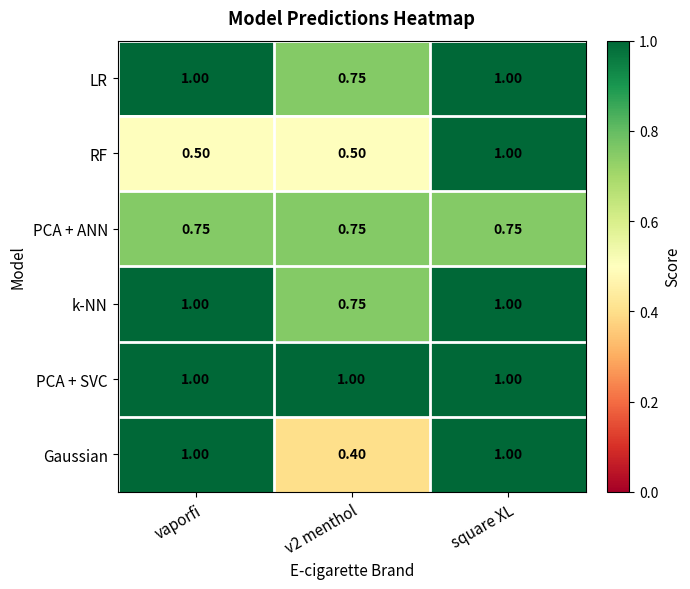

Which series has the largest range (max minus min)?

Gaussian